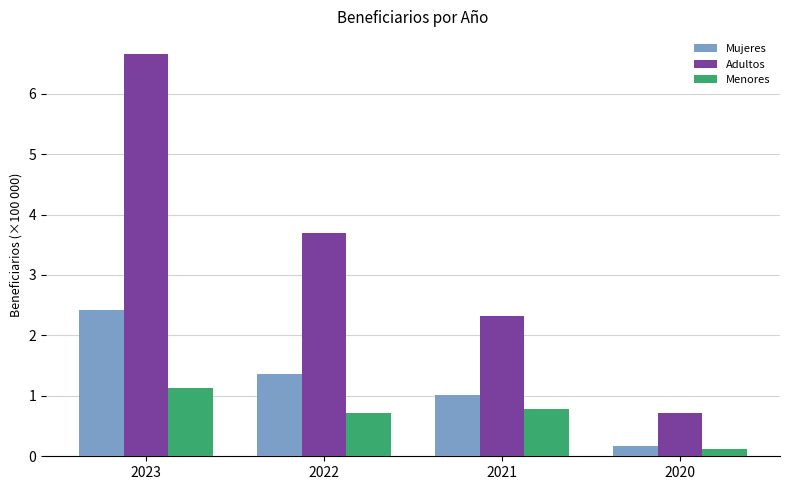

Which series has the largest total across all categories?

Adultos